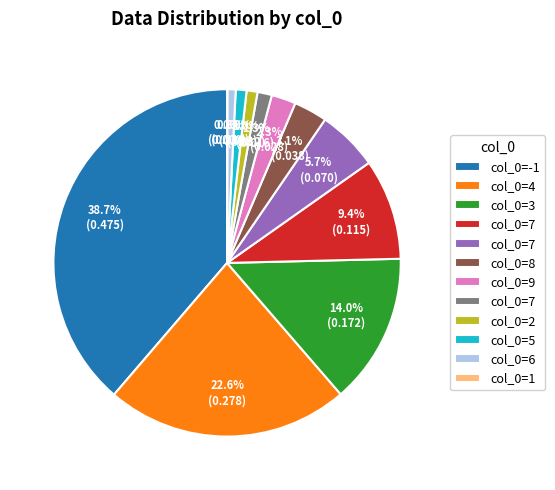

Is there a majority slice in this chart?

No